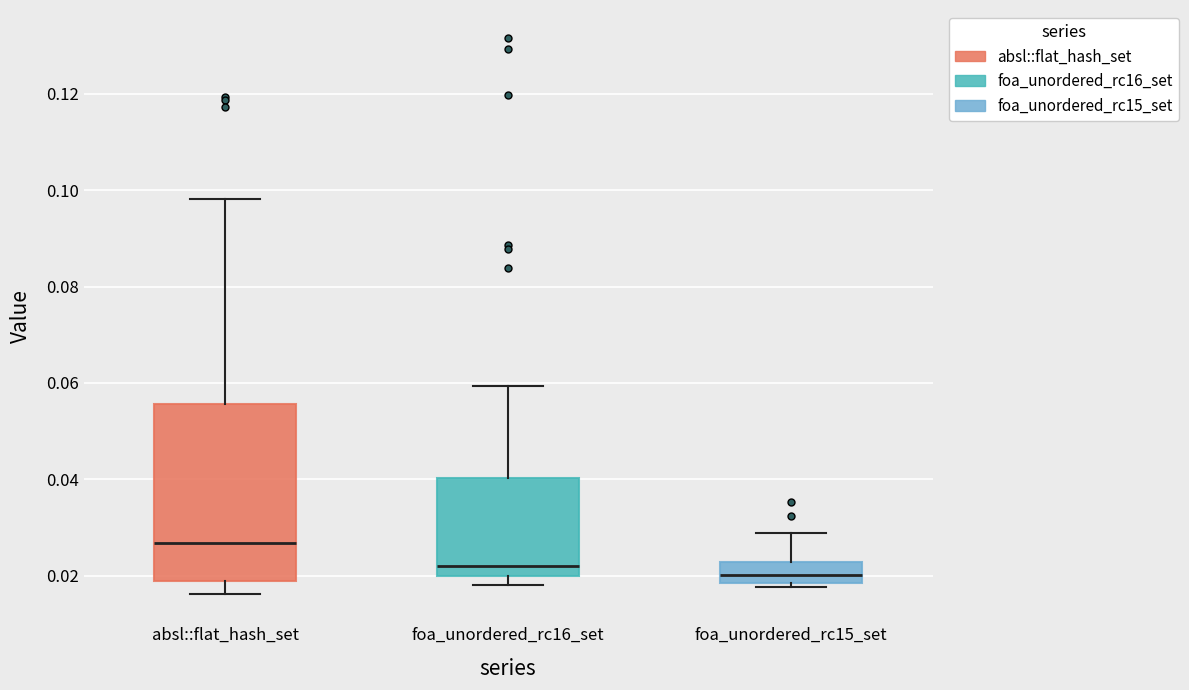

Where does the upper whisker of the box for absl::flat_hash_set end on the y-axis? The values are not printed on the chart, so give them approximately, as read against the axis.

0.098